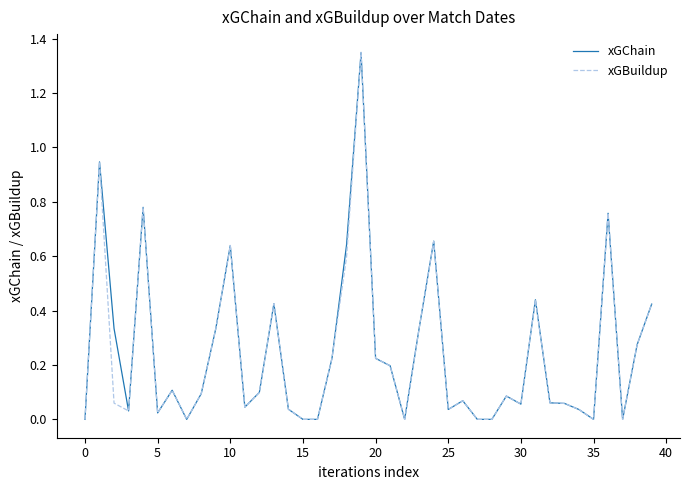

How many lines are shown in the chart?

2